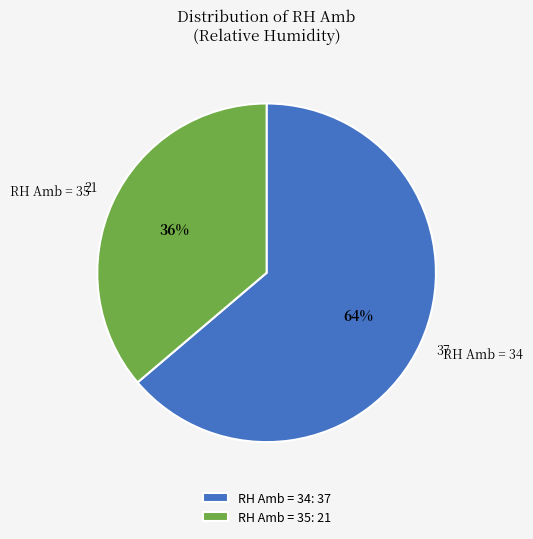

To the nearest percent, what portion does RH Amb = 35 represent?

36%